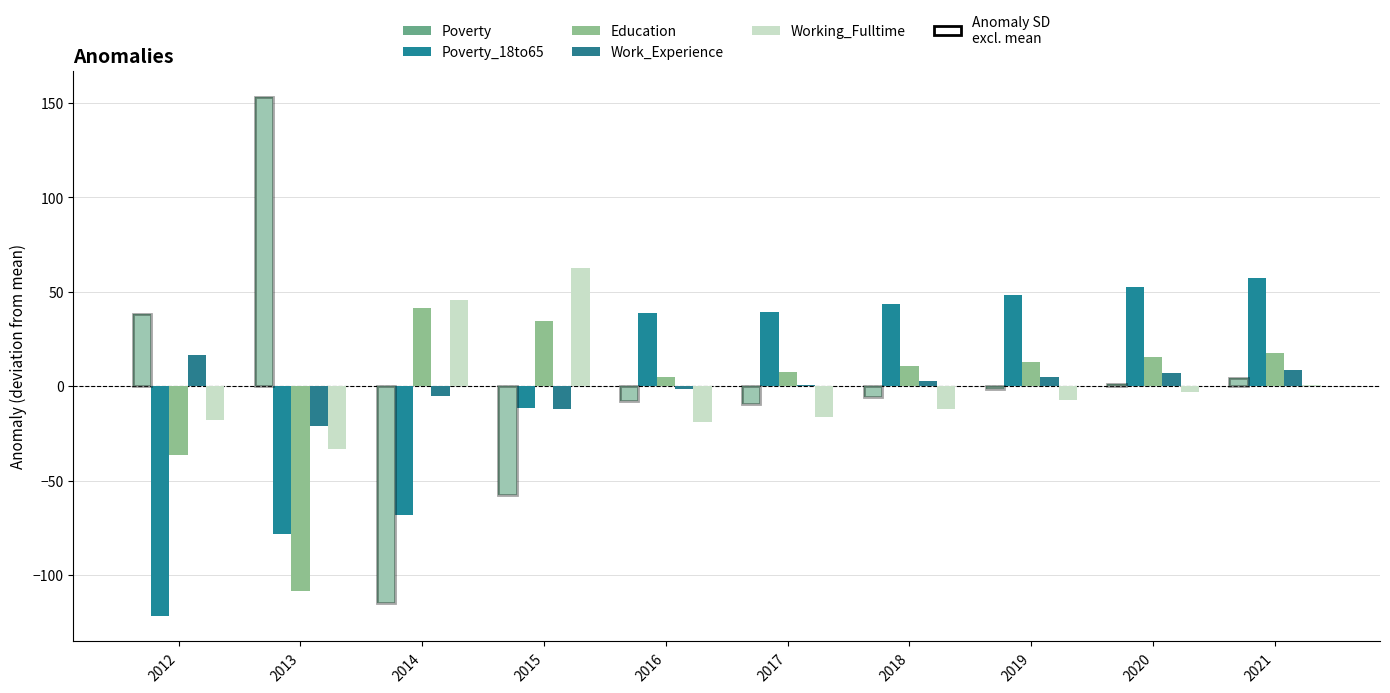

Is it true that Education equals 10.1 at 2017?

False